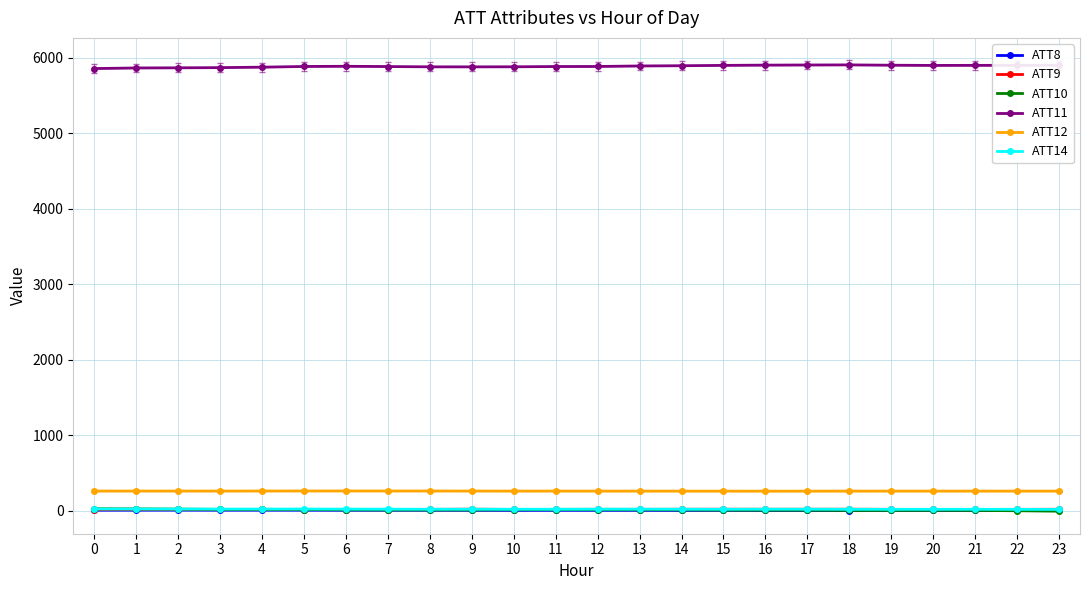

How many values in the ATT11 series exceed 5887?

12